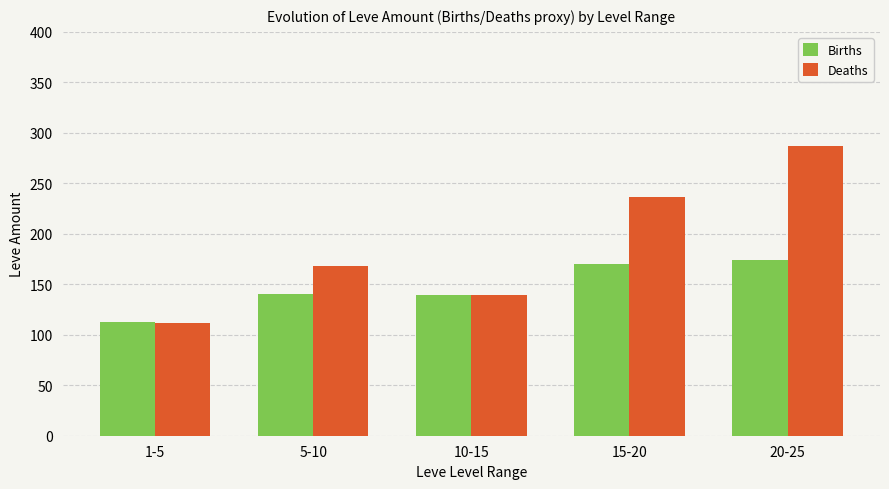

How many series are shown in this chart?

2